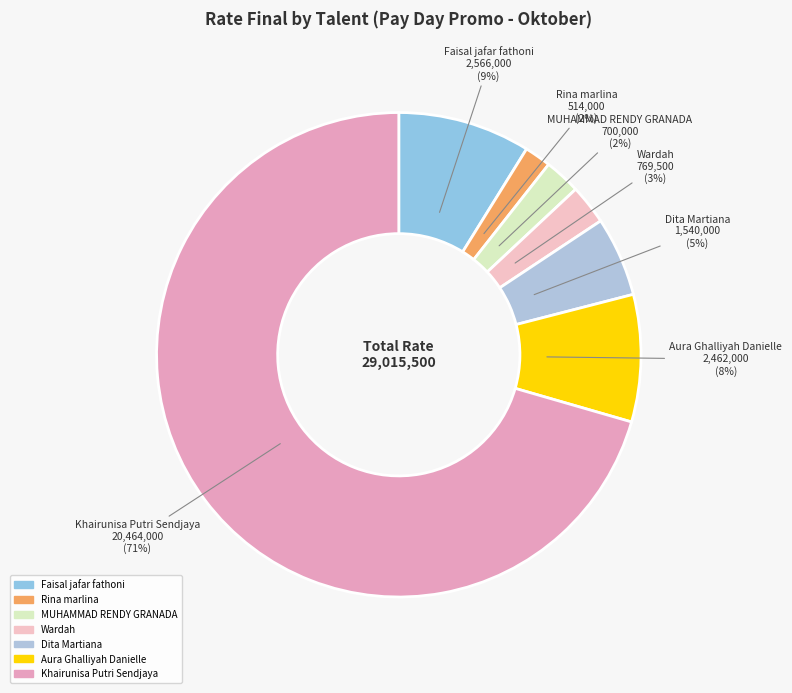

Count the number of slices in the pie.

7